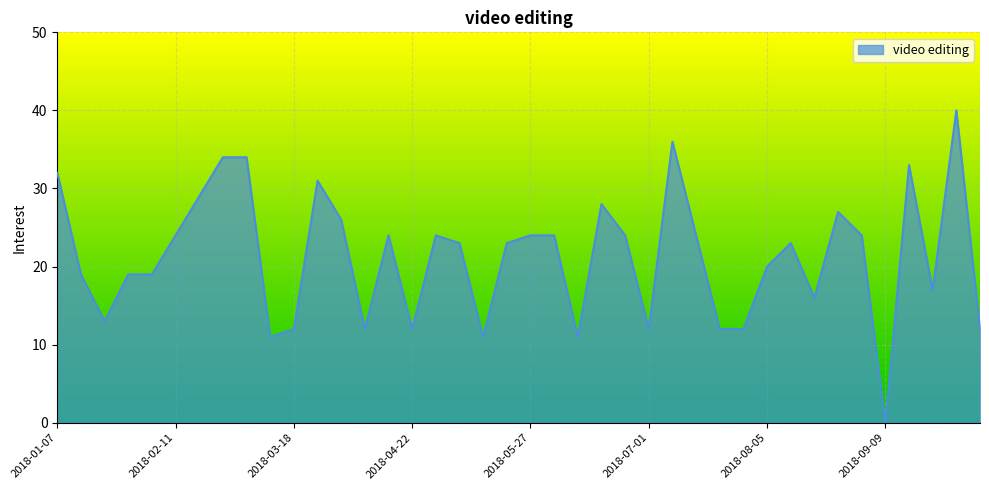

What is the maximum value shown in the chart?

40